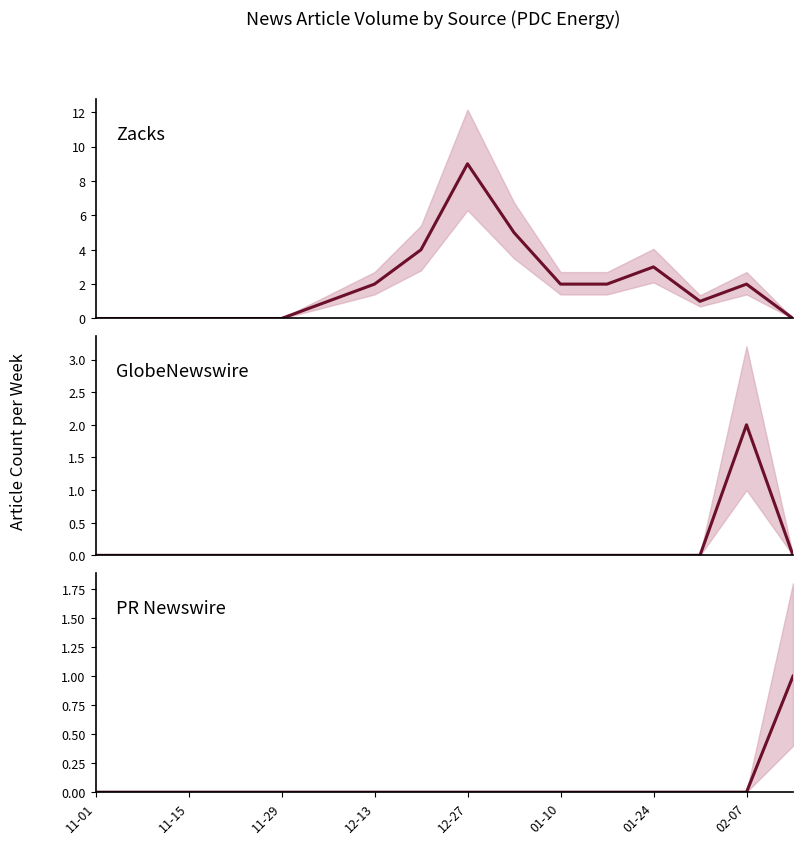

At how many categories does at least one series exceed 7?

1